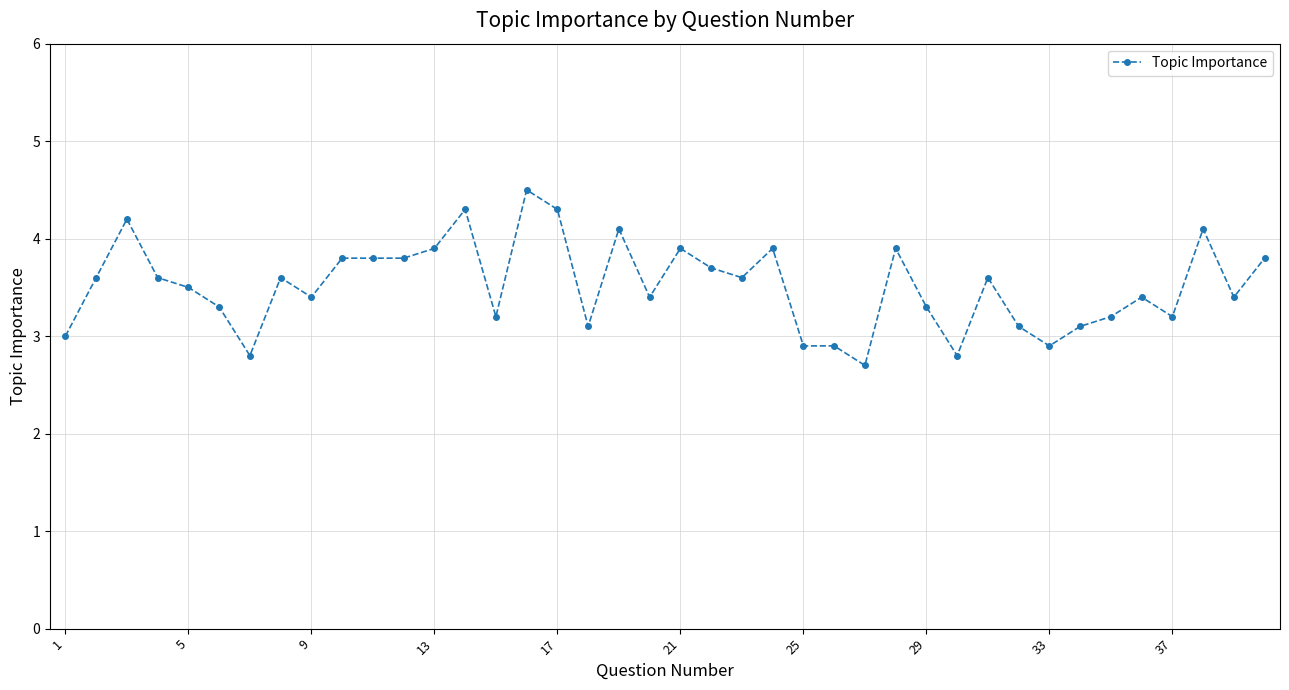

True or false: the data has more than 2 interior local peaks.

True